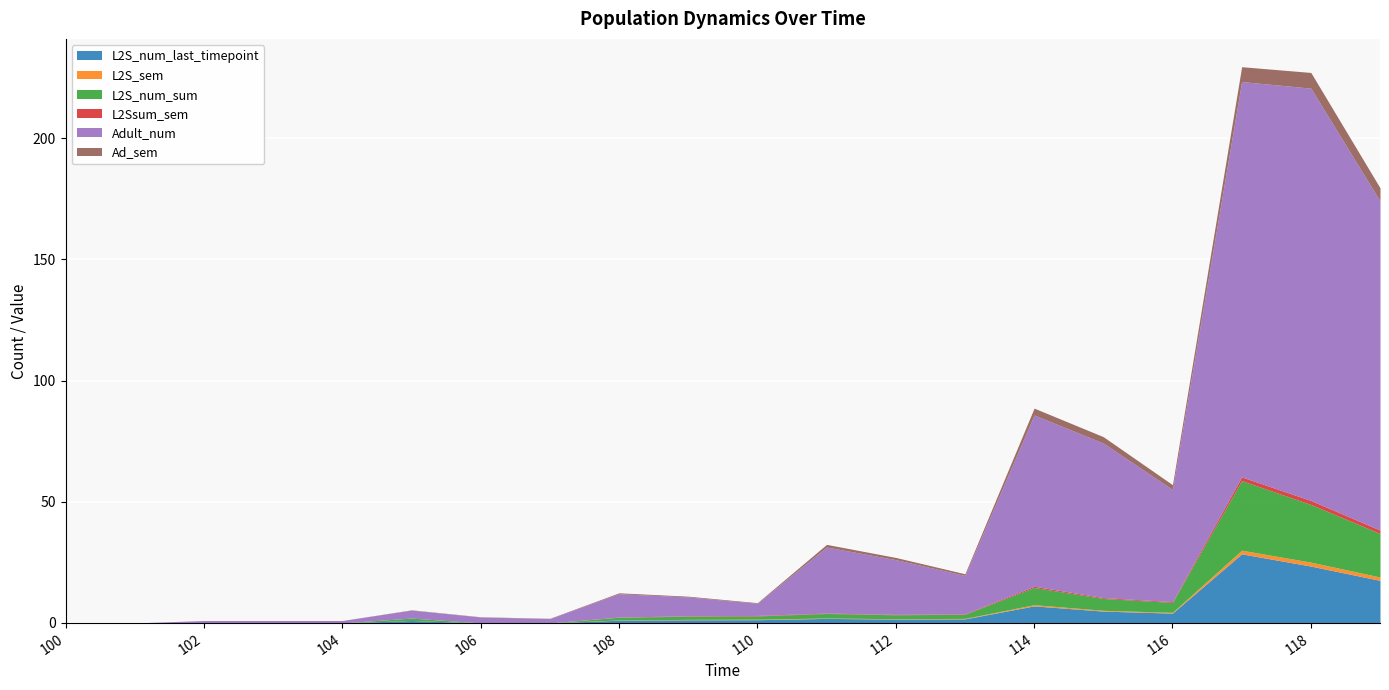

List the series in order of their peak value, lowest first.

L2S_sem, L2Ssum_sem, Ad_sem, L2S_num_last_timepoint, L2S_num_sum, Adult_num